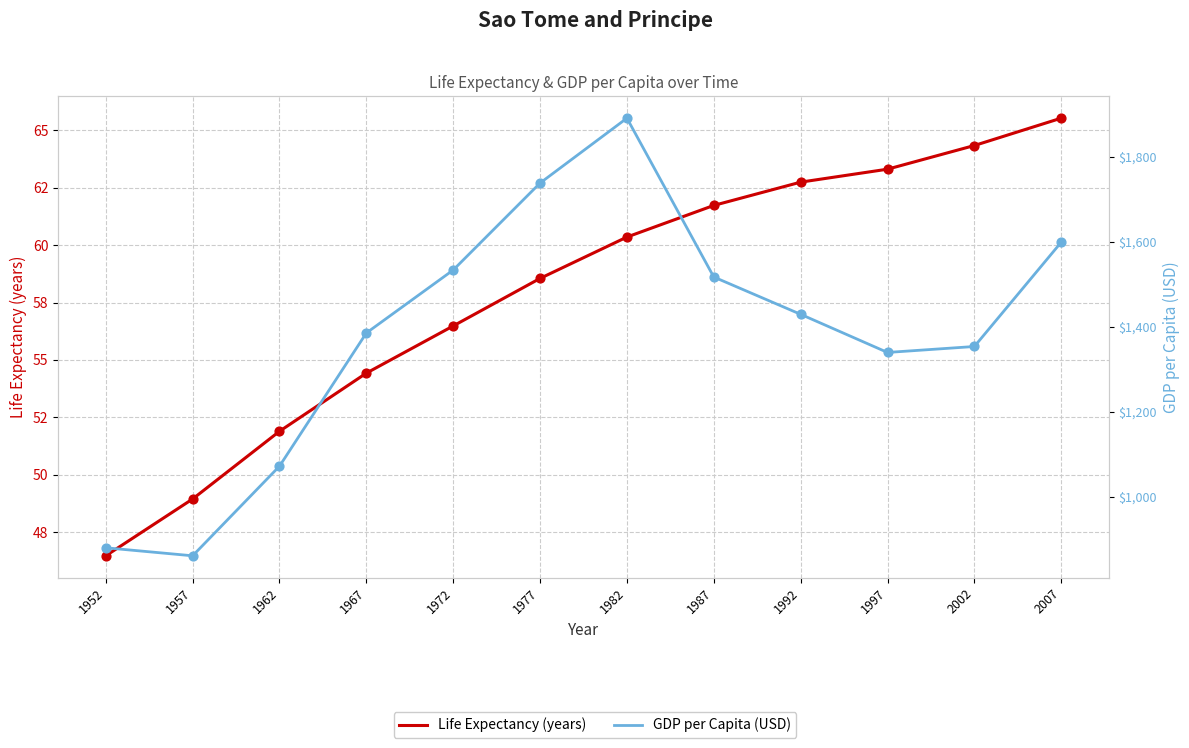

Which series reaches the maximum Y coordinate?

GDP per Capita (USD)